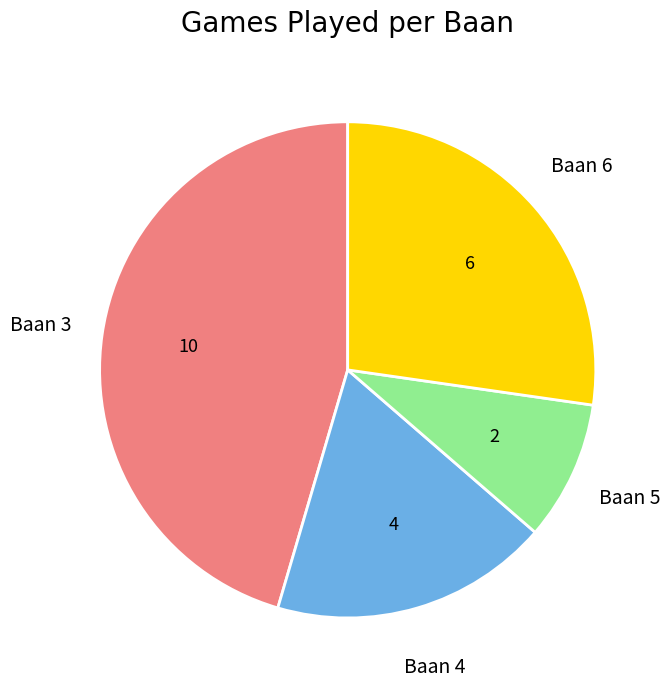

True or false: Baan 4 accounts for 28% of the total.

False